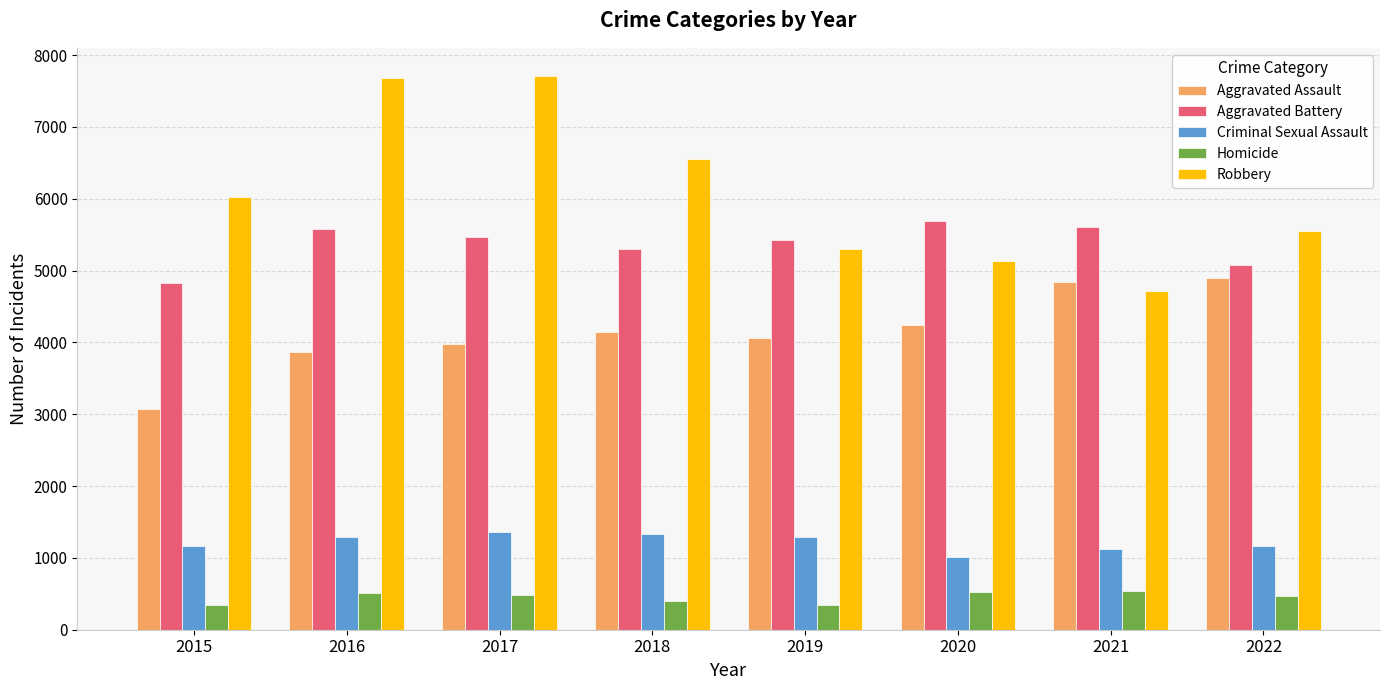

What is the sum of all Aggravated Assault values?

33094